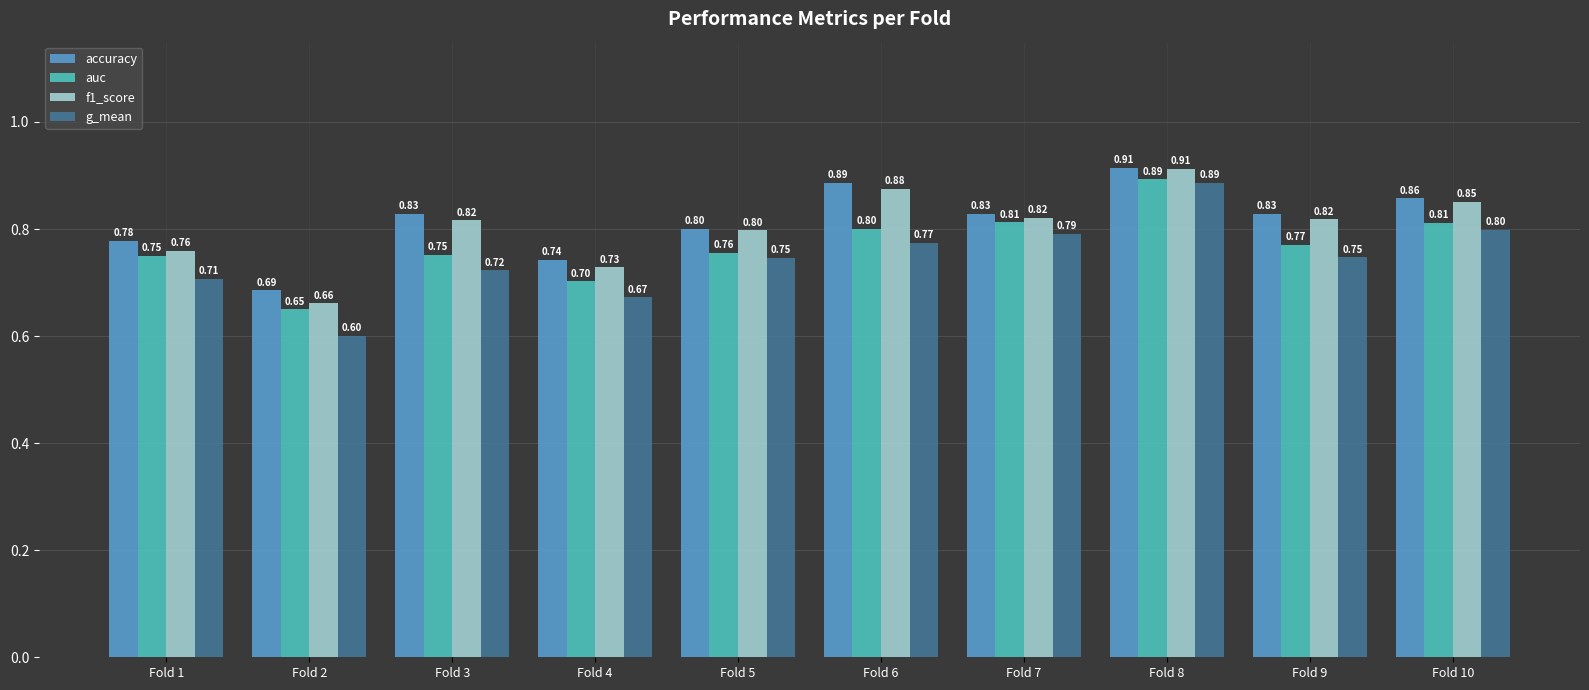

Which series has the widest spread of values?

g_mean